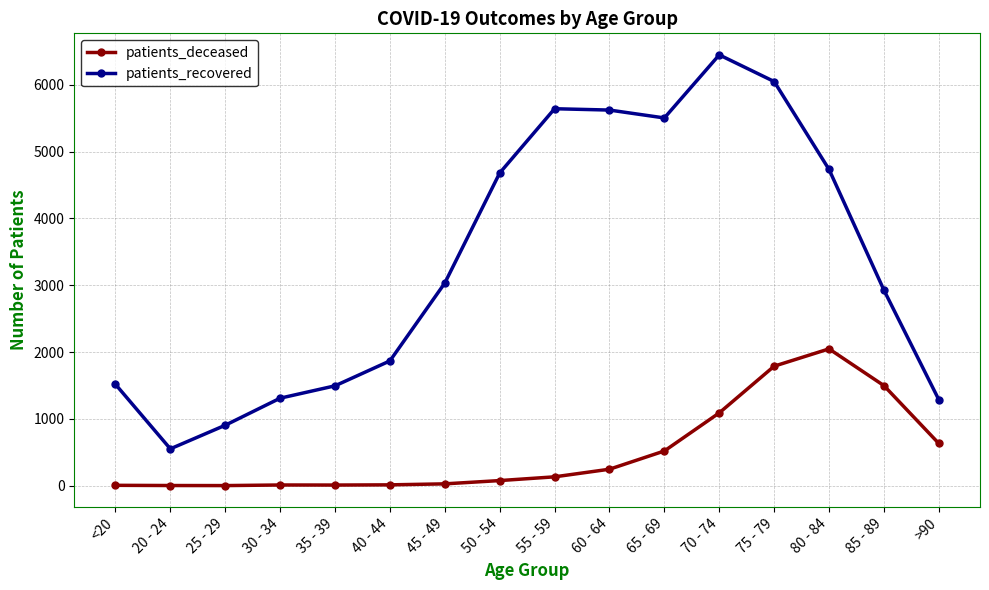

Is it true that patients_deceased equals 2 at 25 - 29?

True